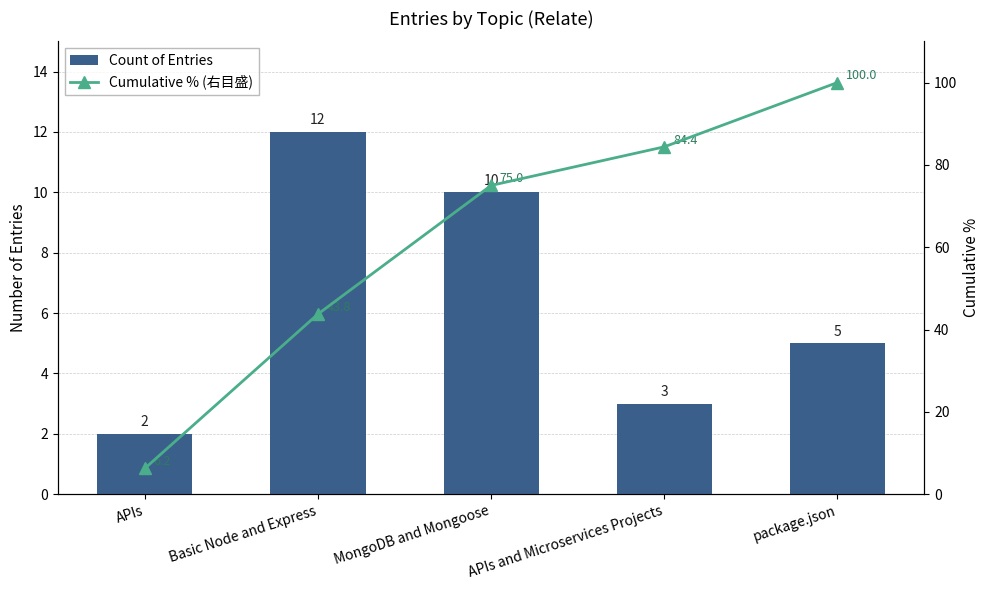

What are all the series names shown in the legend?

Count of Entries, Cumulative % (右目盛)